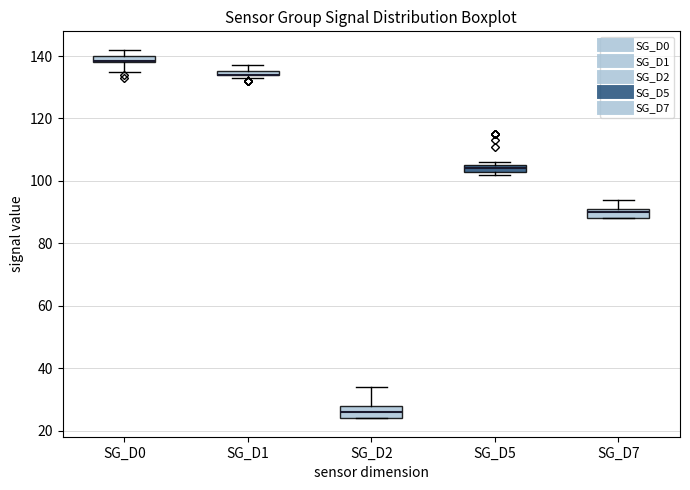

Where is the lower edge of the box for SG_D0 on the y-axis? The values are not printed on the chart, so give them approximately, as read against the axis.

138